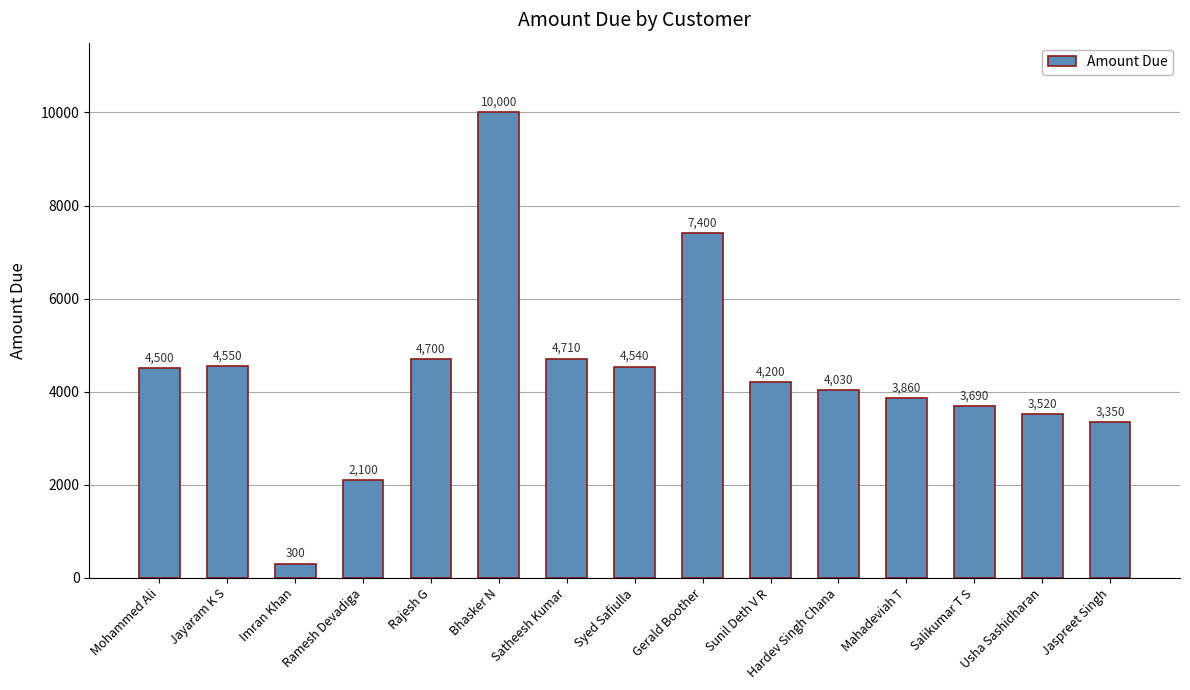

Approximately how many times larger is the value at Jayaram K S compared to Sunil Deth V R?

1.1